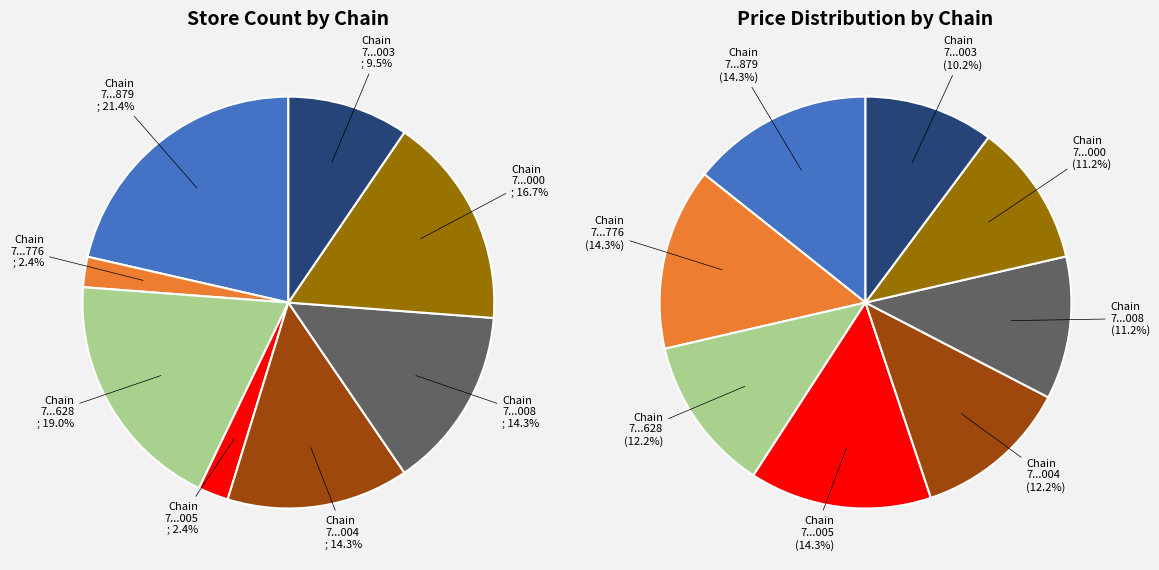

Between 7290492000005 and 7290058148776, which is larger?

7290492000005